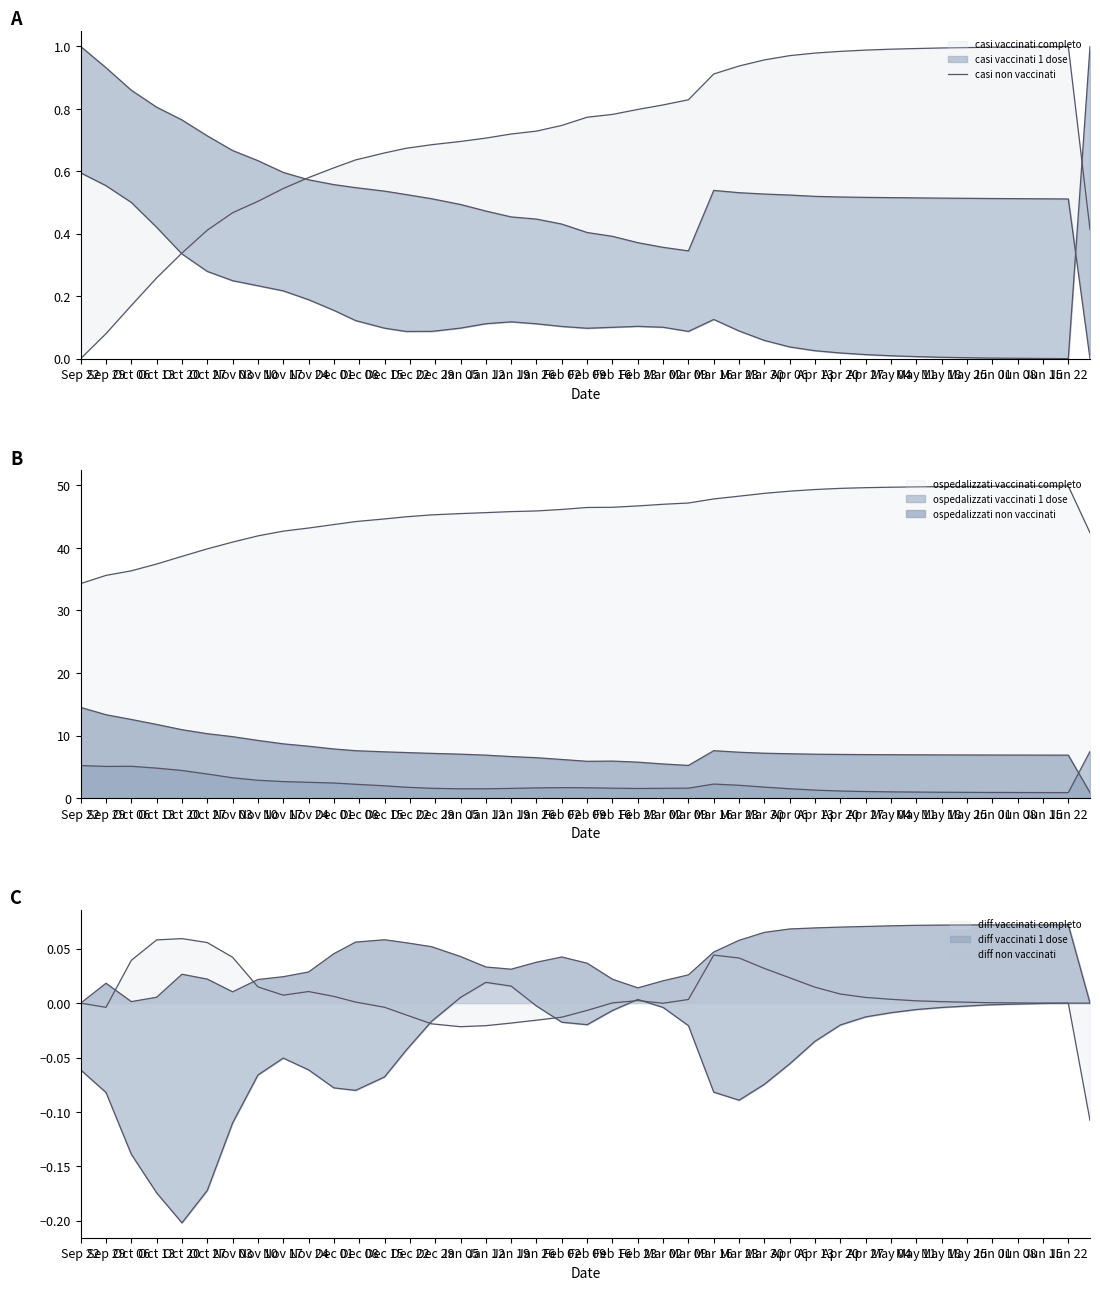

How many points are lower than both their immediate neighbors (excluding endpoints)?

1